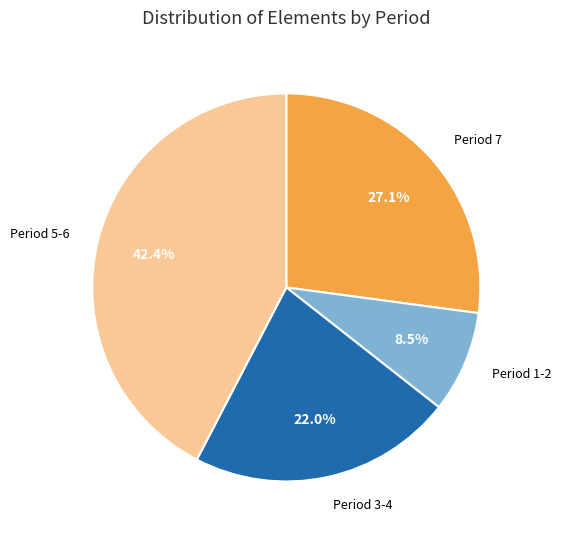

What portion of the pie excludes Period 7?

72.9%